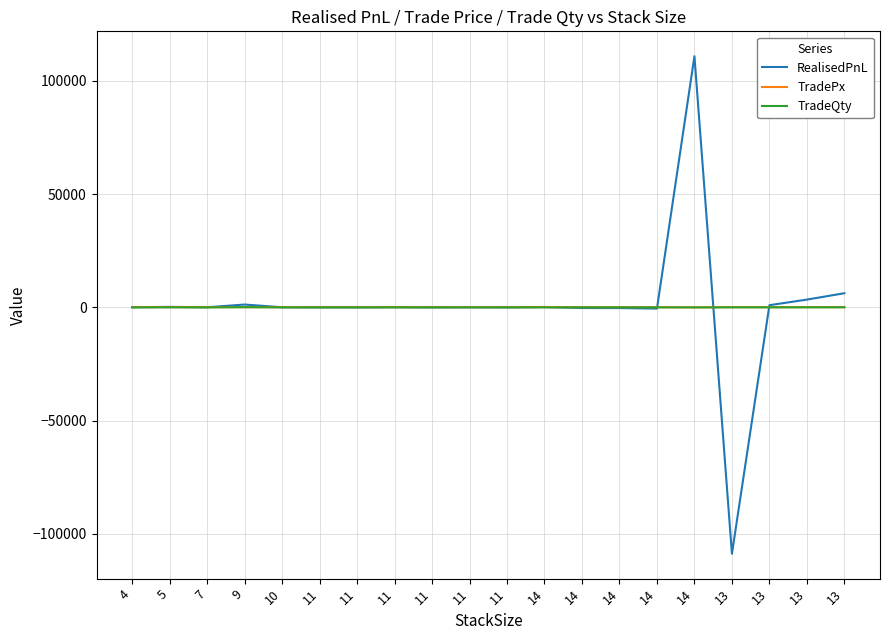

Does the chart have visible grid lines?

Yes